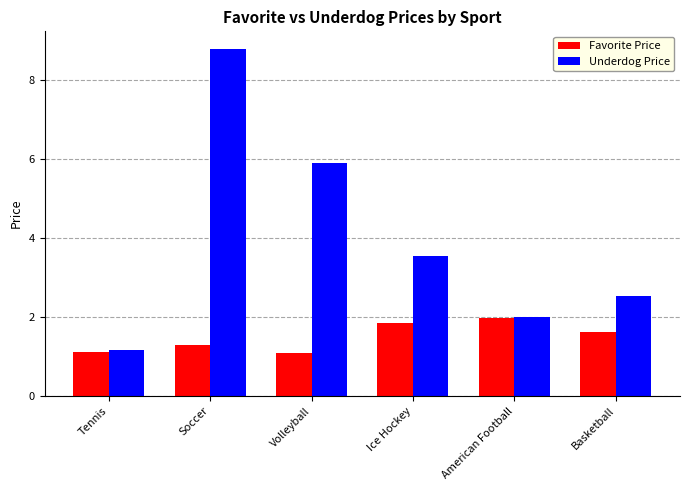

Rank the series by their maximum value, from lowest to highest.

Favorite Price, Underdog Price